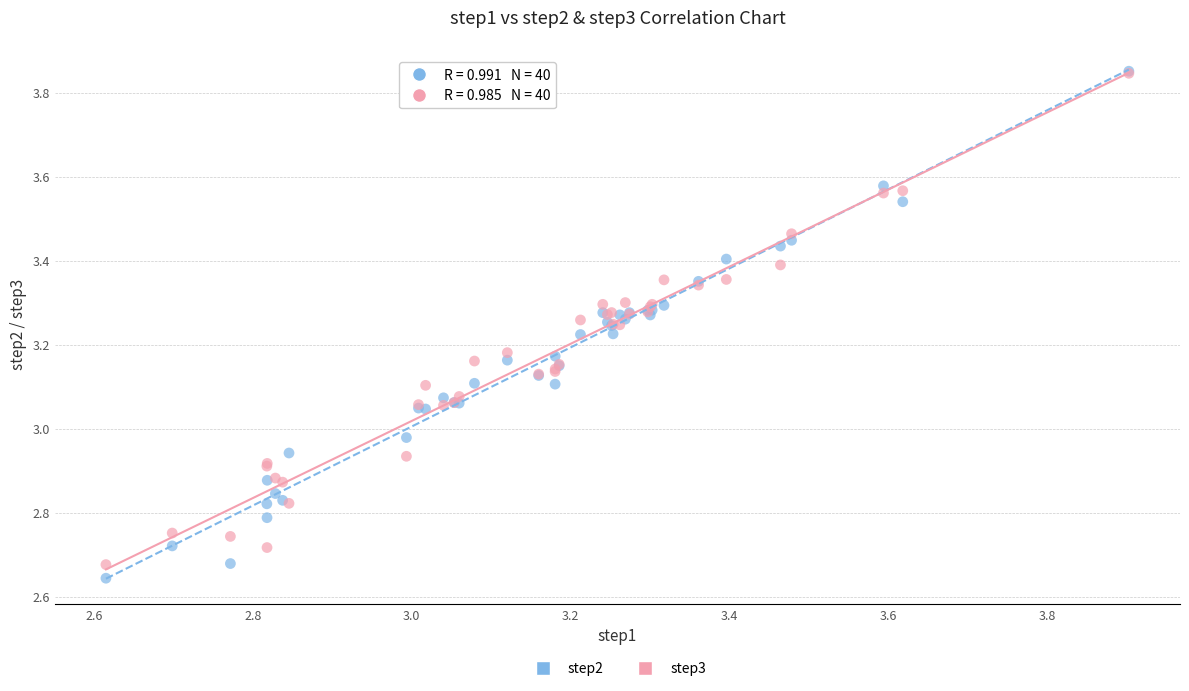

What are all the series names shown in the legend?

step2, step3